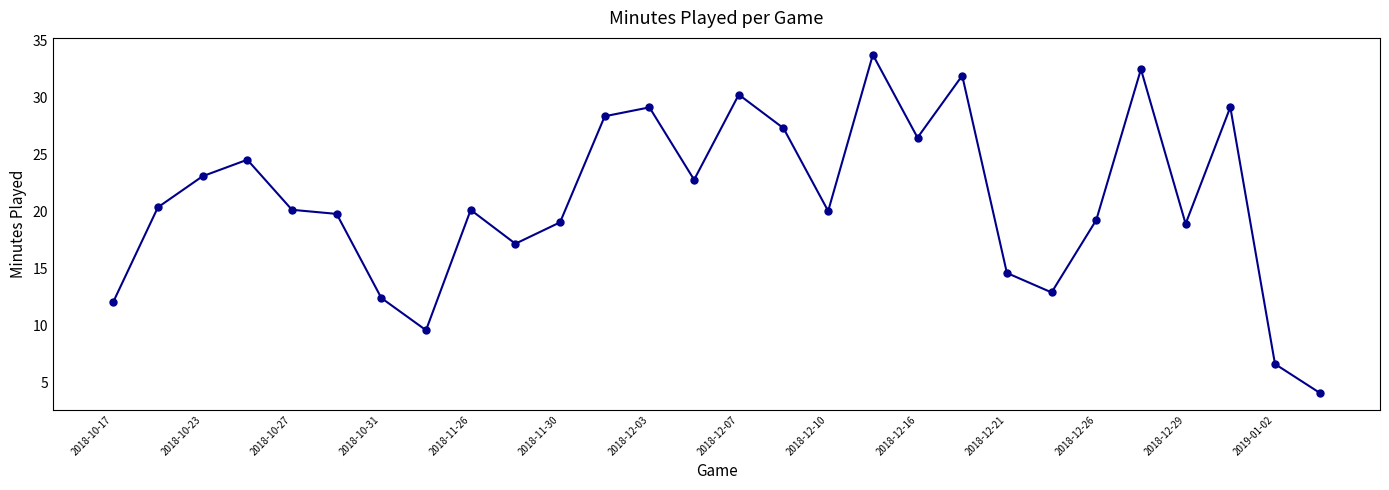

What is the difference between the second highest and minimum values?

28.4